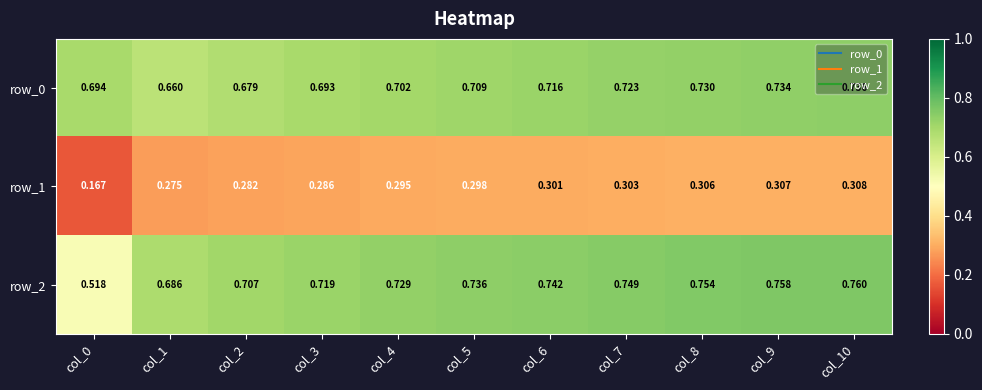

How many data points does each series have?

11